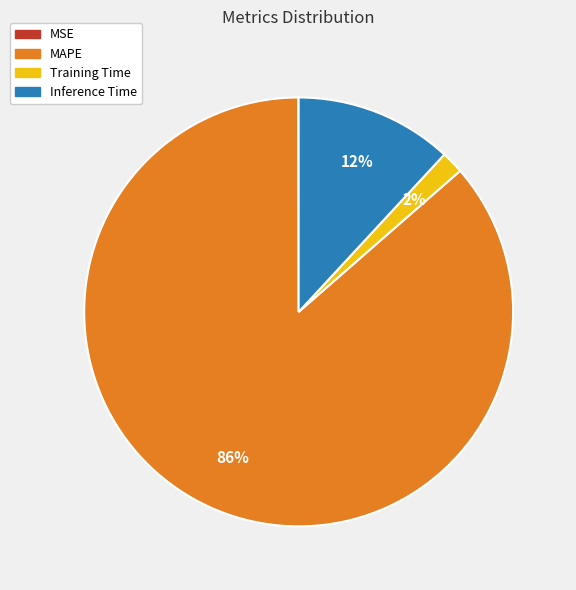

To the nearest percent, what percentage of the pie is Training Time?

2%